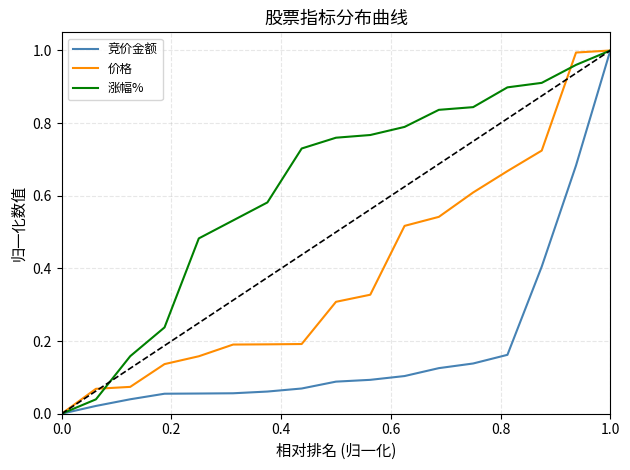

List the series in order of their overall mean, highest first.

涨幅%, 价格, 竞价金额